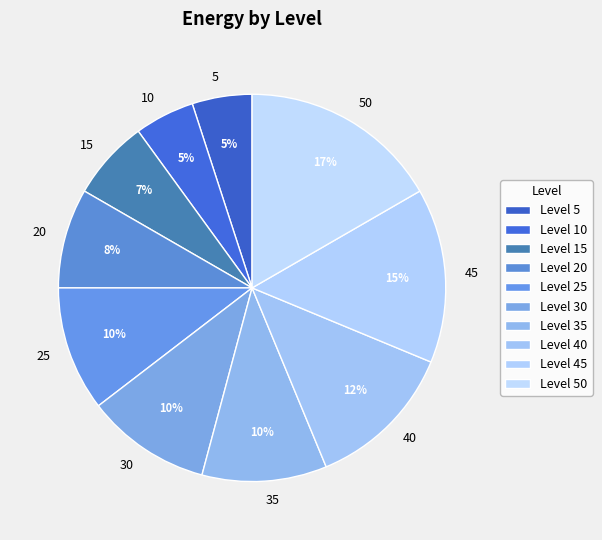

The 15 slice represents 1% of the pie. True or false?

False